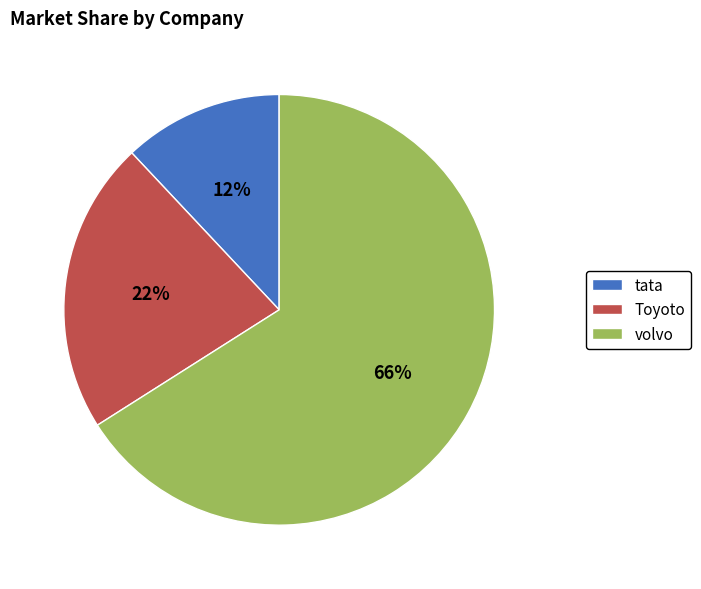

What is the majority slice?

volvo